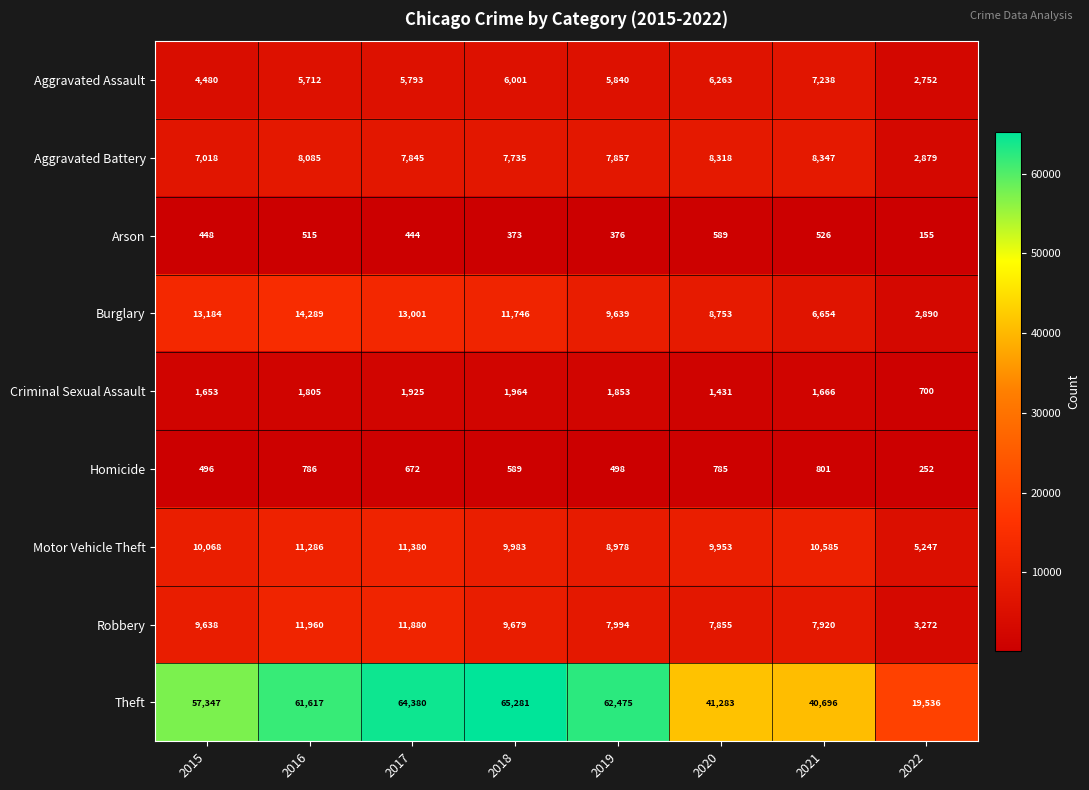

At 2020, list the series in order from largest to smallest.

Theft, Motor Vehicle Theft, Burglary, Aggravated Battery, Robbery, Aggravated Assault, Criminal Sexual Assault, Homicide, Arson